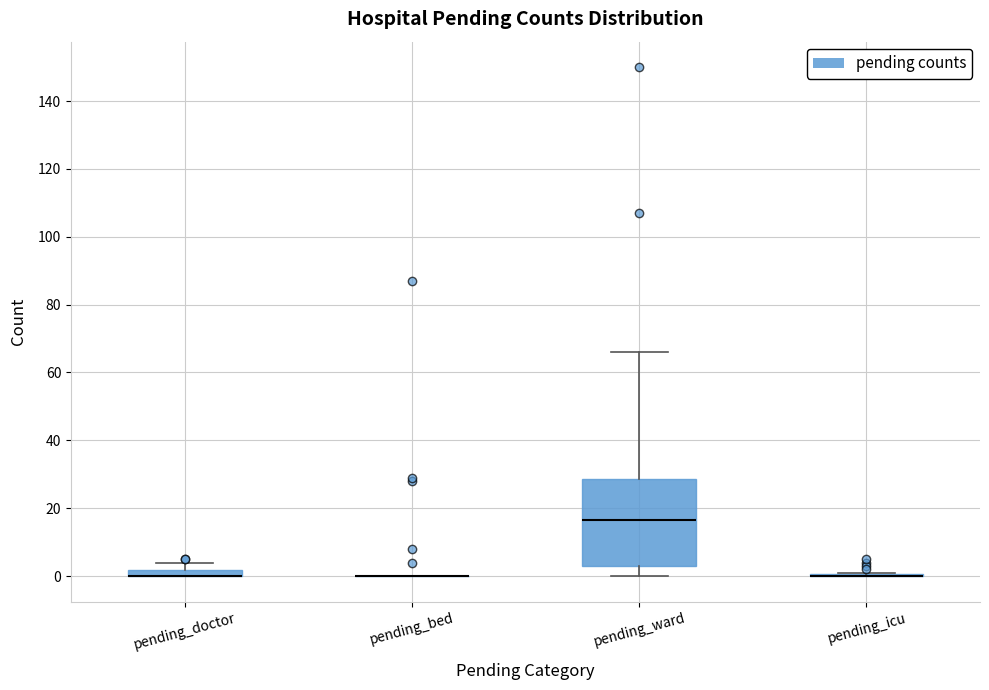

Where is the lower edge of the box for pending_doctor on the y-axis? The values are not printed on the chart, so give them approximately, as read against the axis.

0